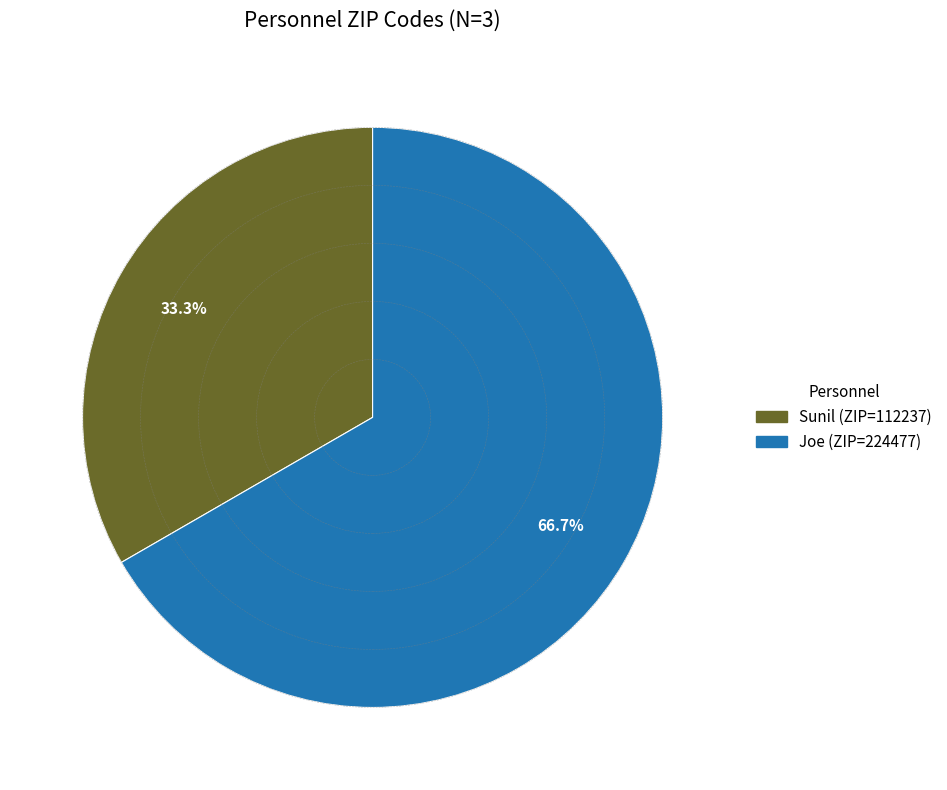

Which slice is the largest?

Joe